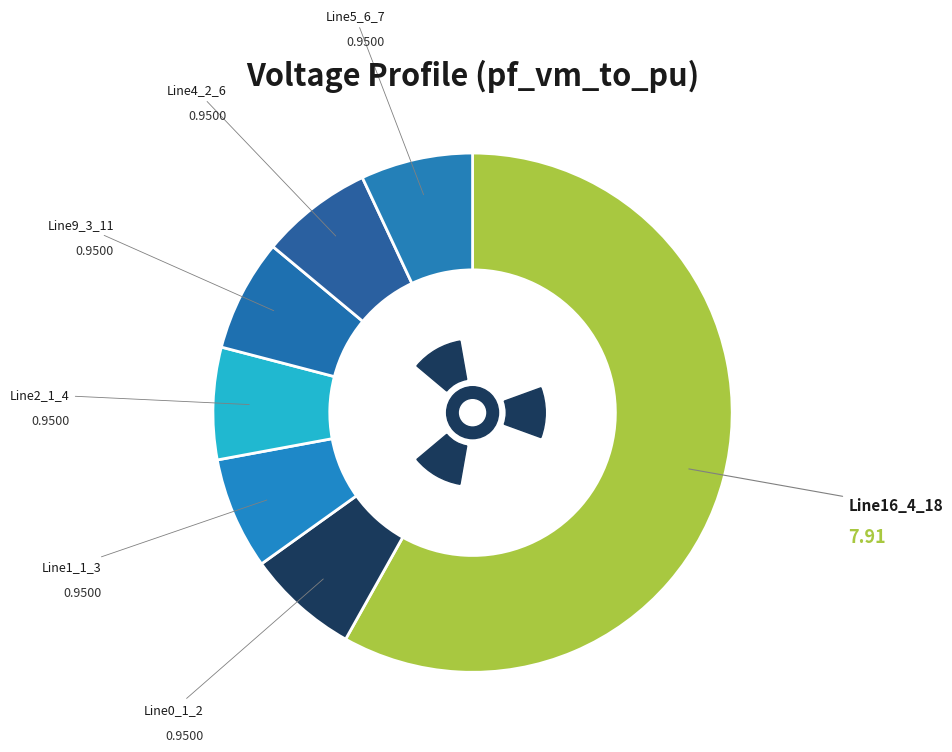

Which category has the biggest portion of the pie?

Line16_4_18